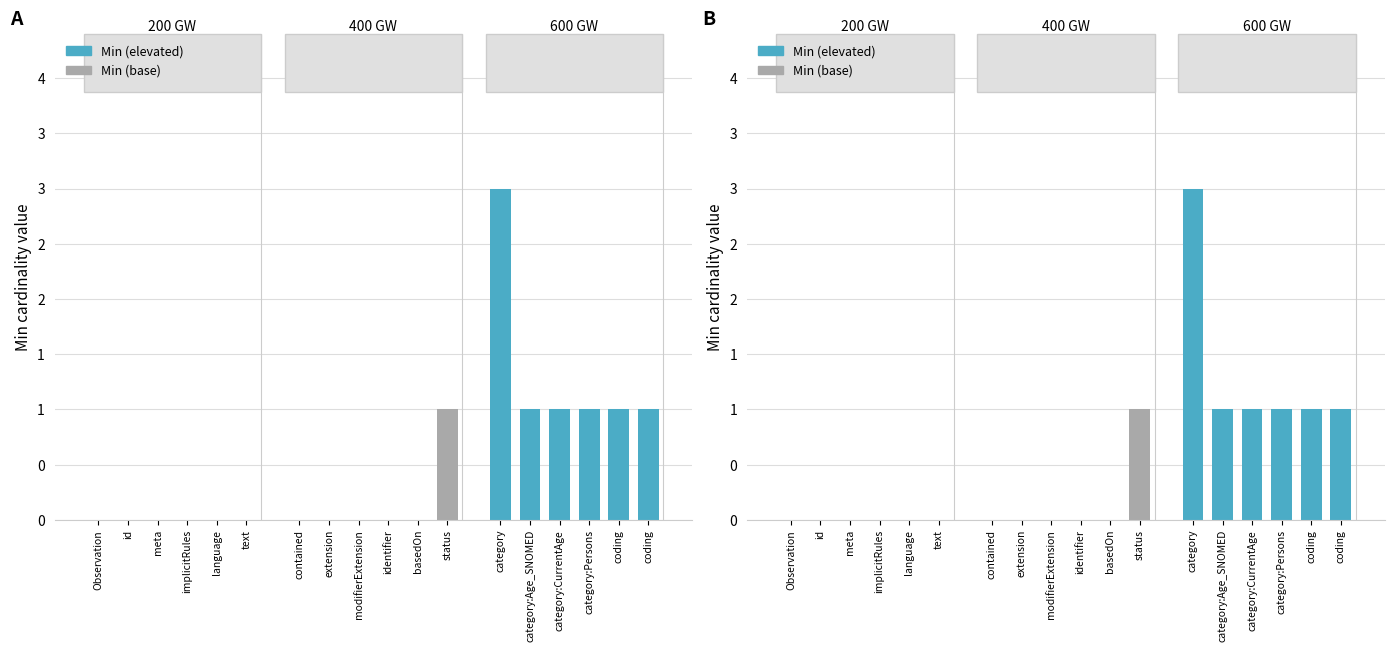

Is the value of Min at Observation.id greater than the value of Base Min at Observation?

No